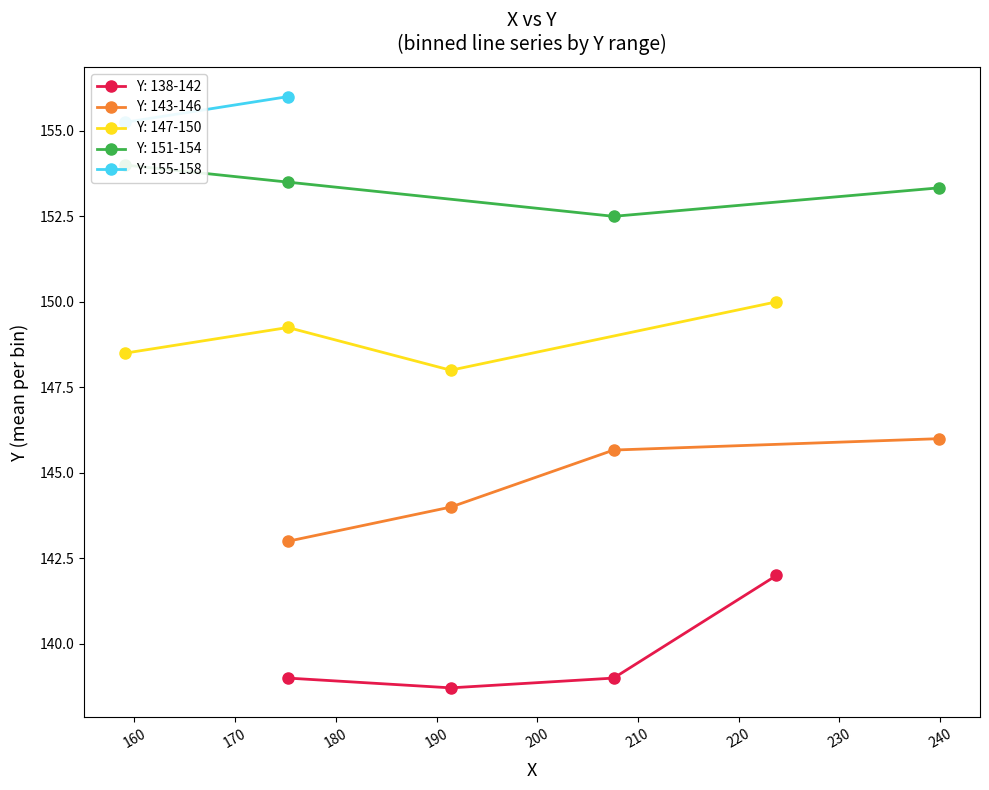

What is the highest value of the Y: 138-142 series?

142.0